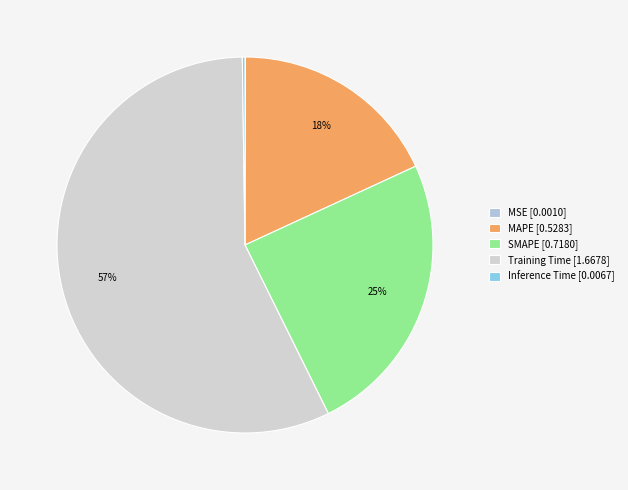

How many slices are in this pie chart?

5